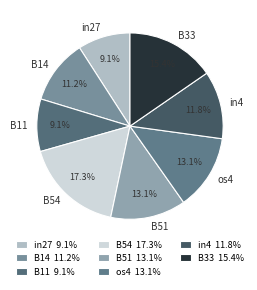

Count the number of slices in the pie.

8